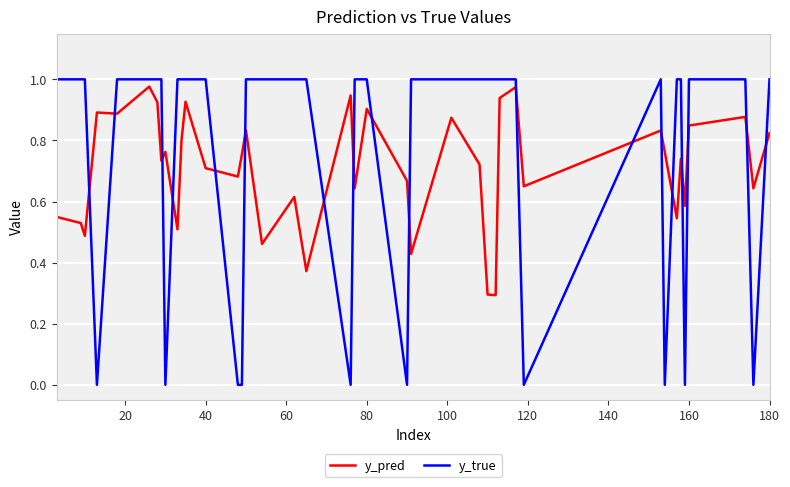

Which series has the largest range (max minus min)?

y_true